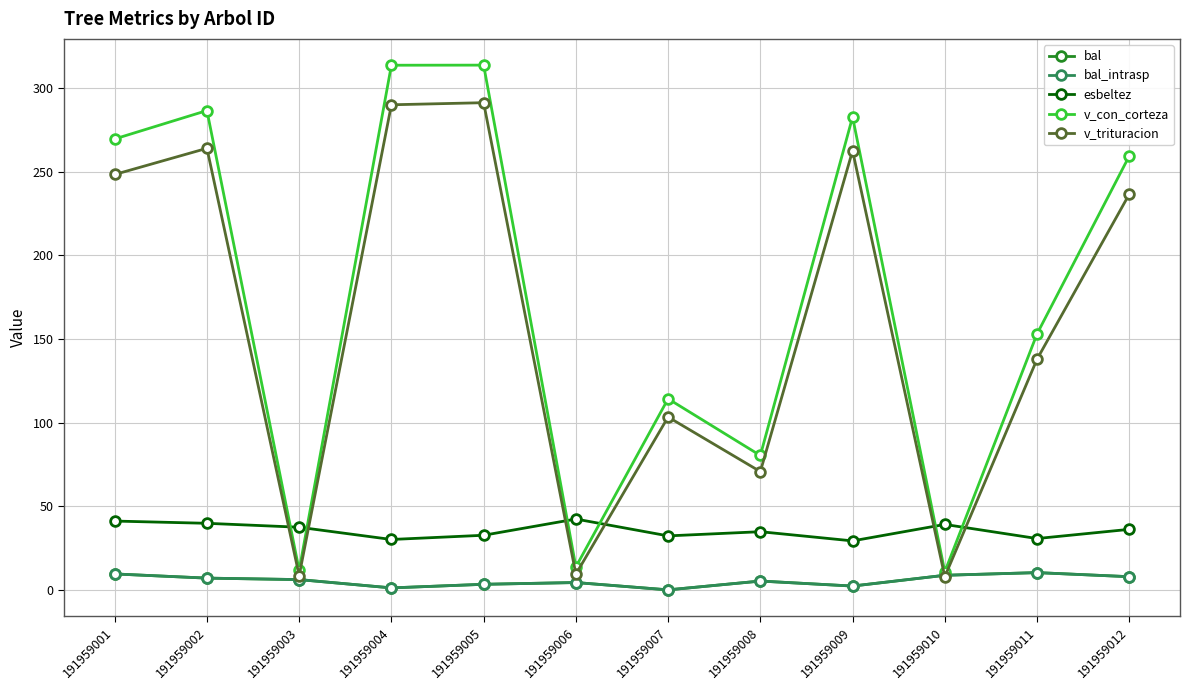

Where does the v_con_corteza series first go above 259?

191959001